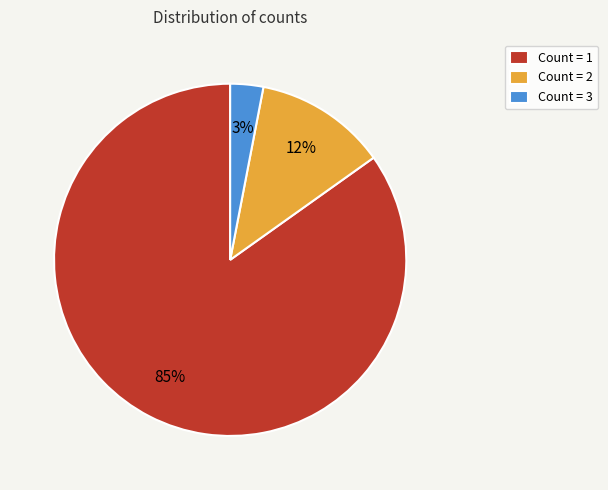

Which slice is the largest?

Count = 1